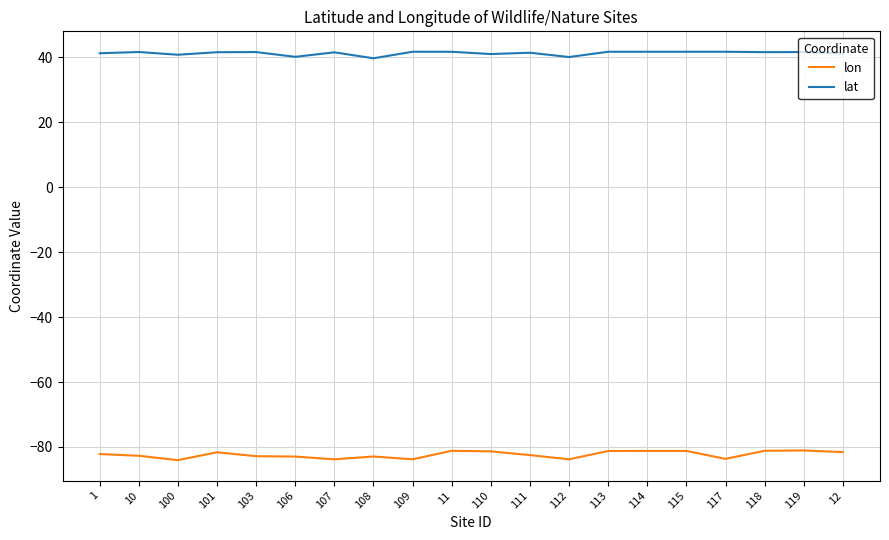

What is the maximum value shown in the chart?

41.7